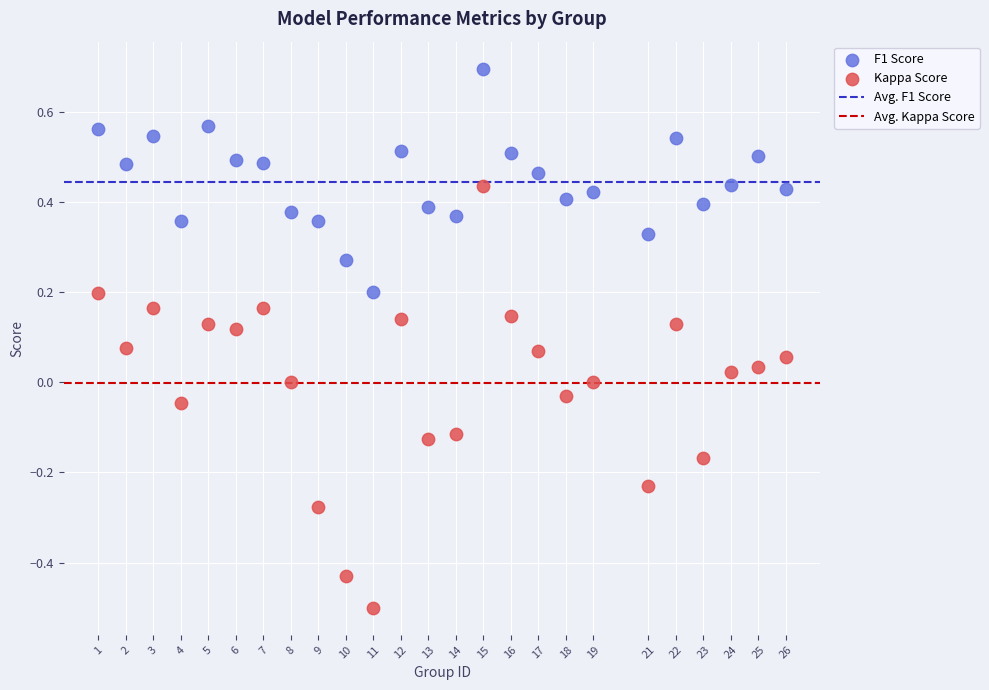

Across all data points, what is the range of Y values (max minus min)?

1.2